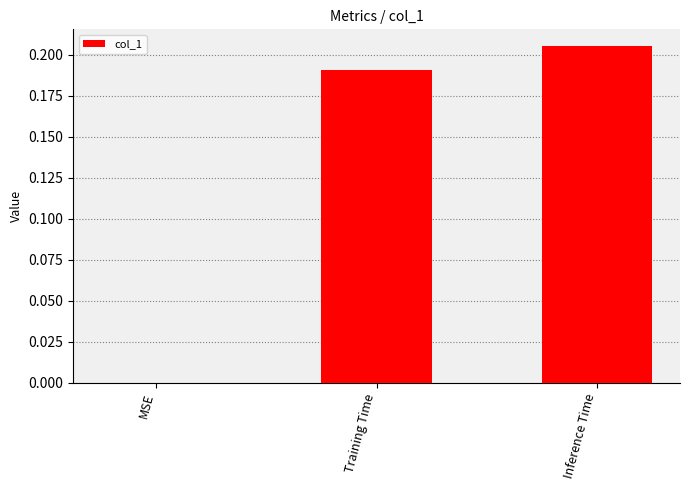

At which category does the chart reach its peak across all series?

Inference Time